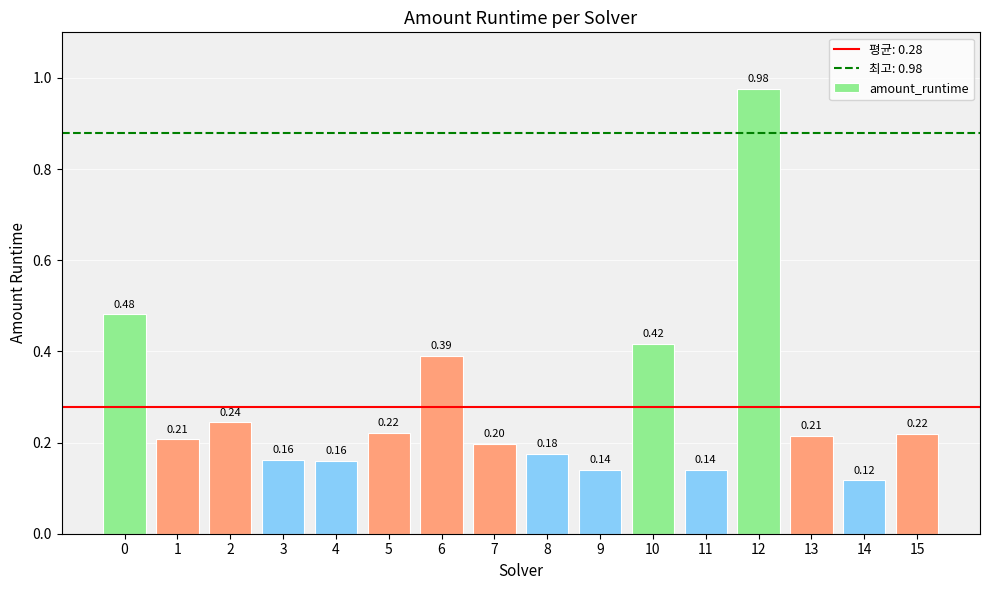

What is the change in value from 4 to 5?

+0.1